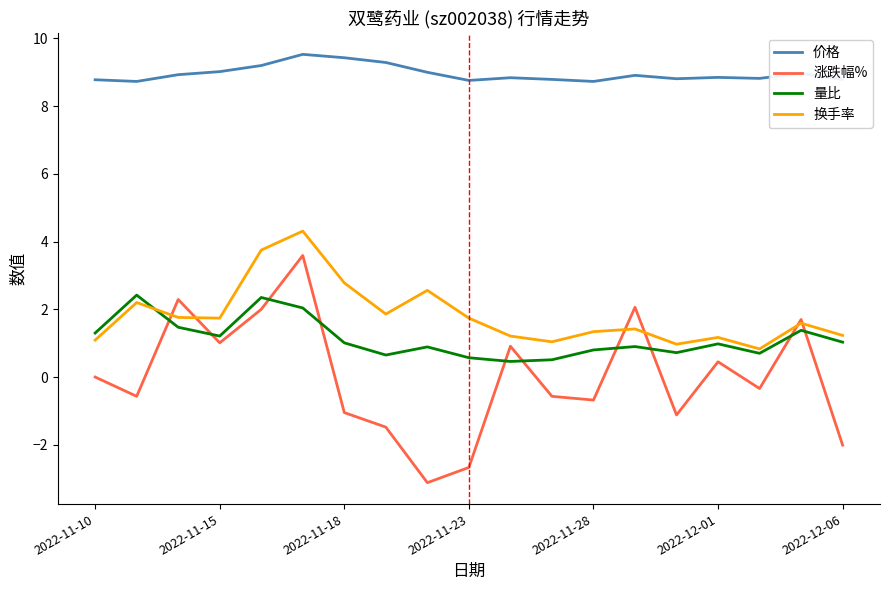

How many series are shown in this chart?

4